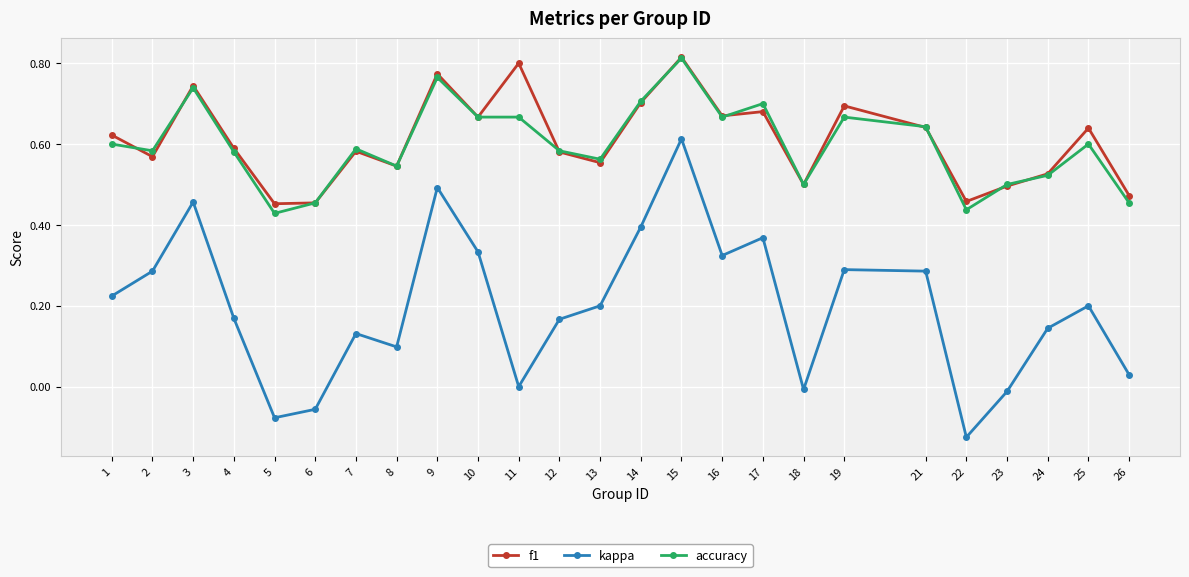

Rank the series at 11 from lowest to highest value.

kappa, accuracy, f1